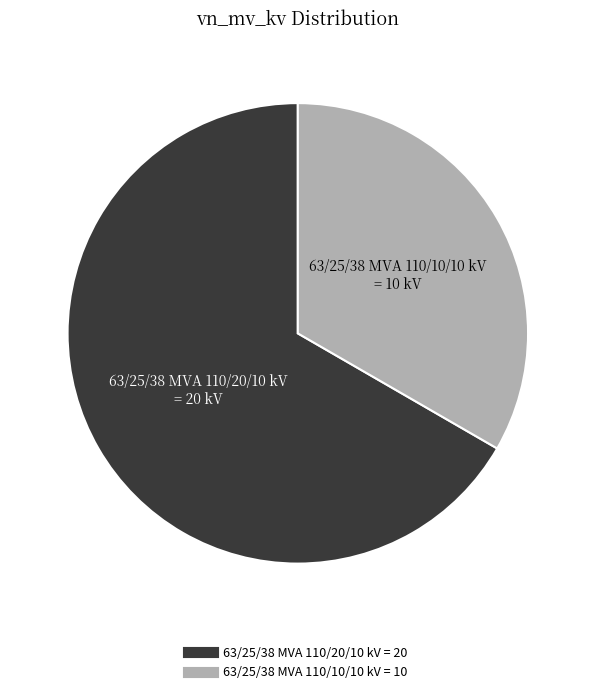

What is the largest slice in the pie chart?

63/25/38 MVA 110/20/10 kV